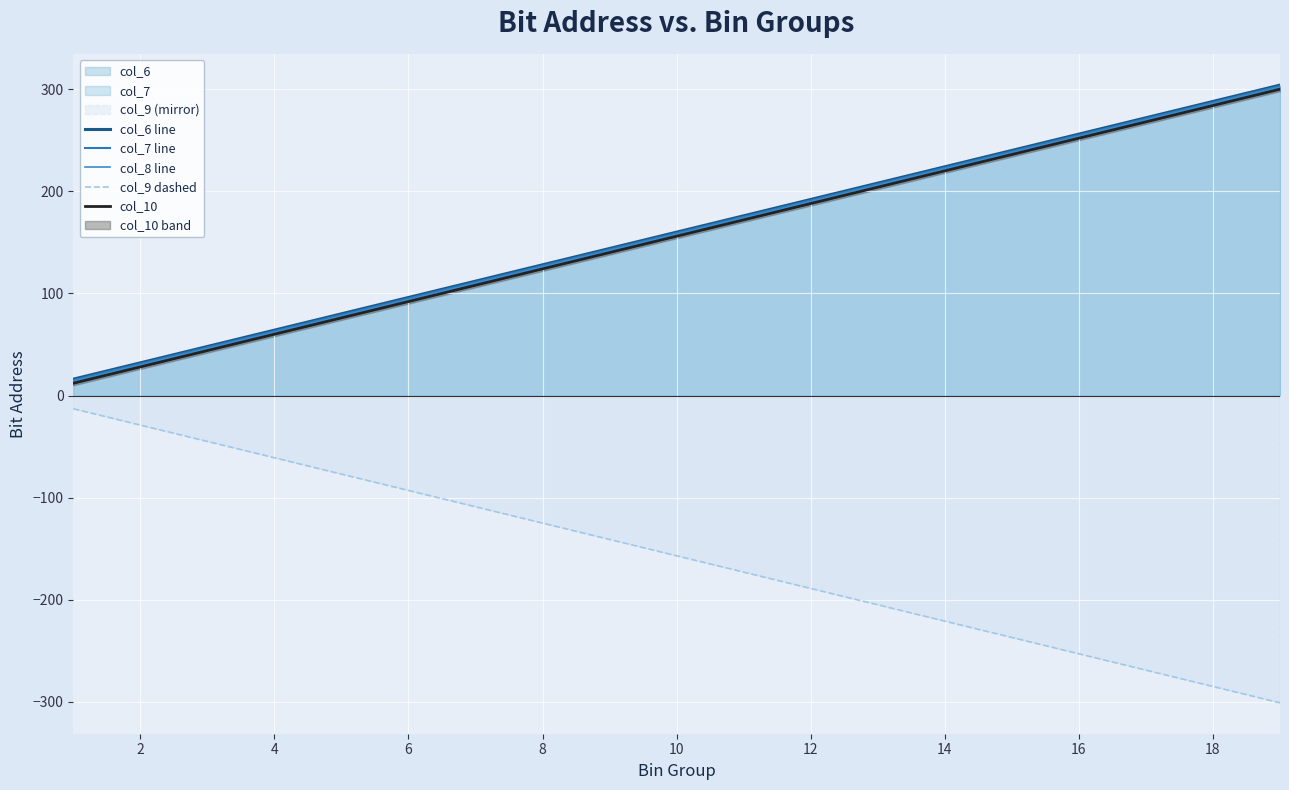

True or false: col_7 line and col_9 dashed cross at least once.

False